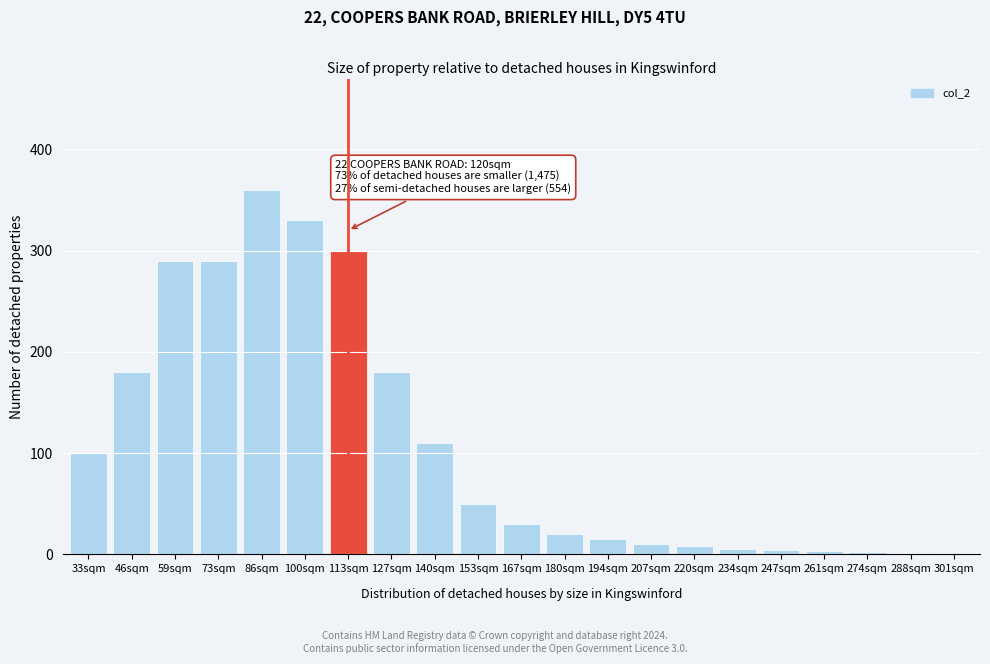

Which label corresponds to the largest value in the chart?

86sqm